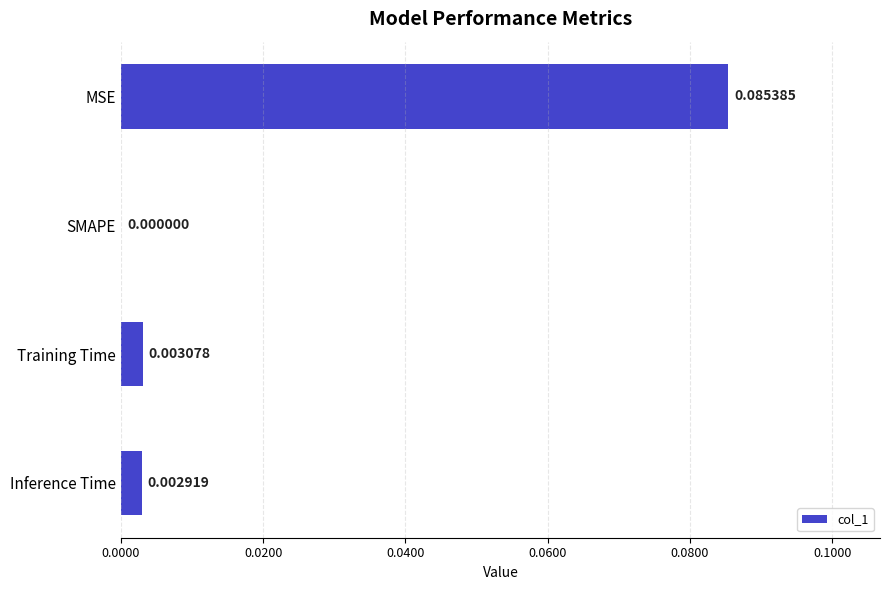

At which label is the value closest to 0?

SMAPE